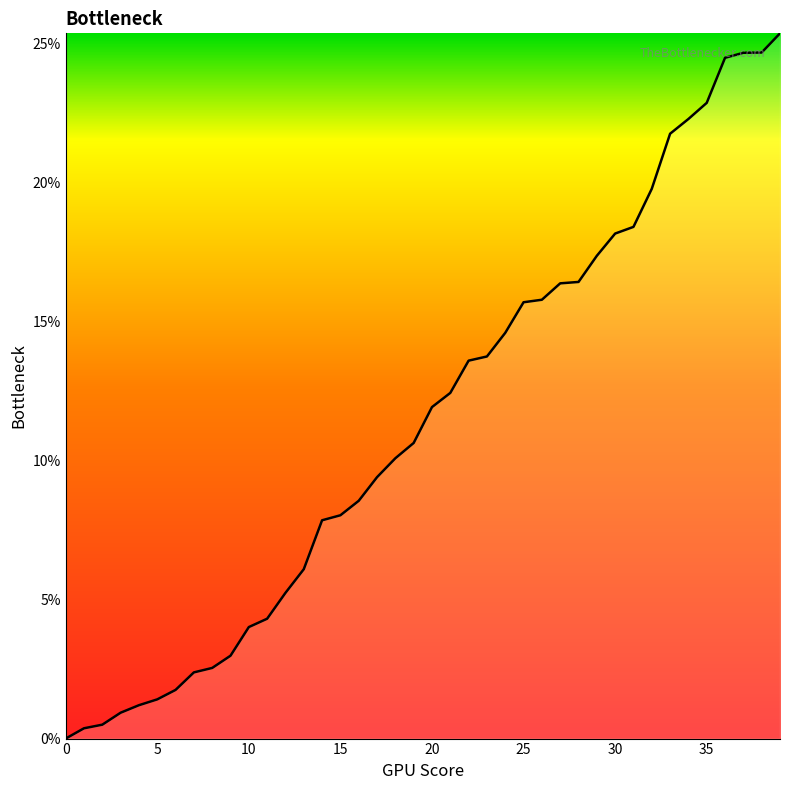

What is the greatest value displayed?

25.4